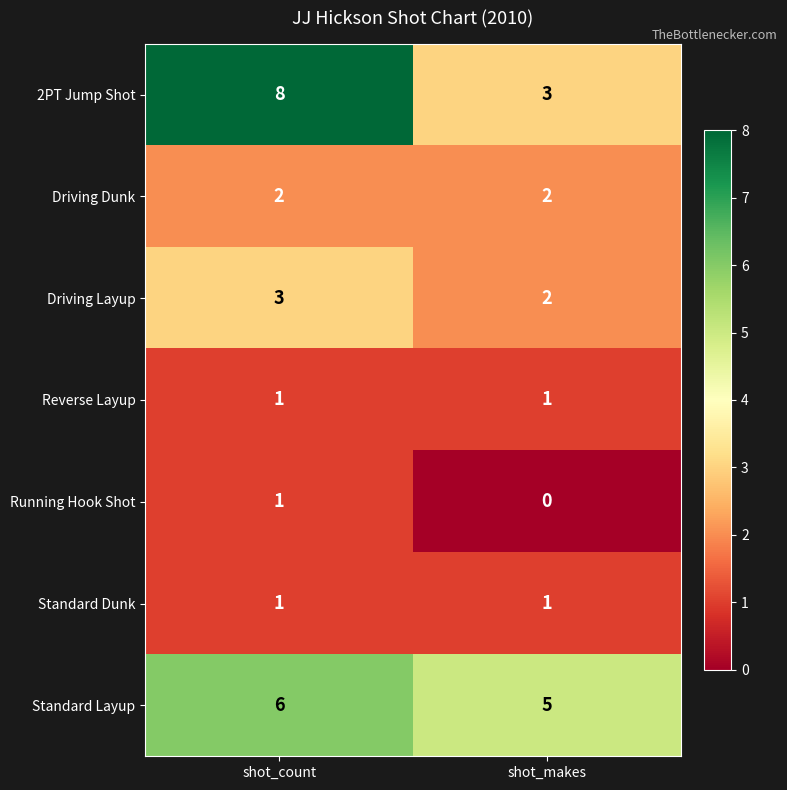

Rank the categories by 2PT Jump Shot value from lowest to highest.

shot_makes, shot_count